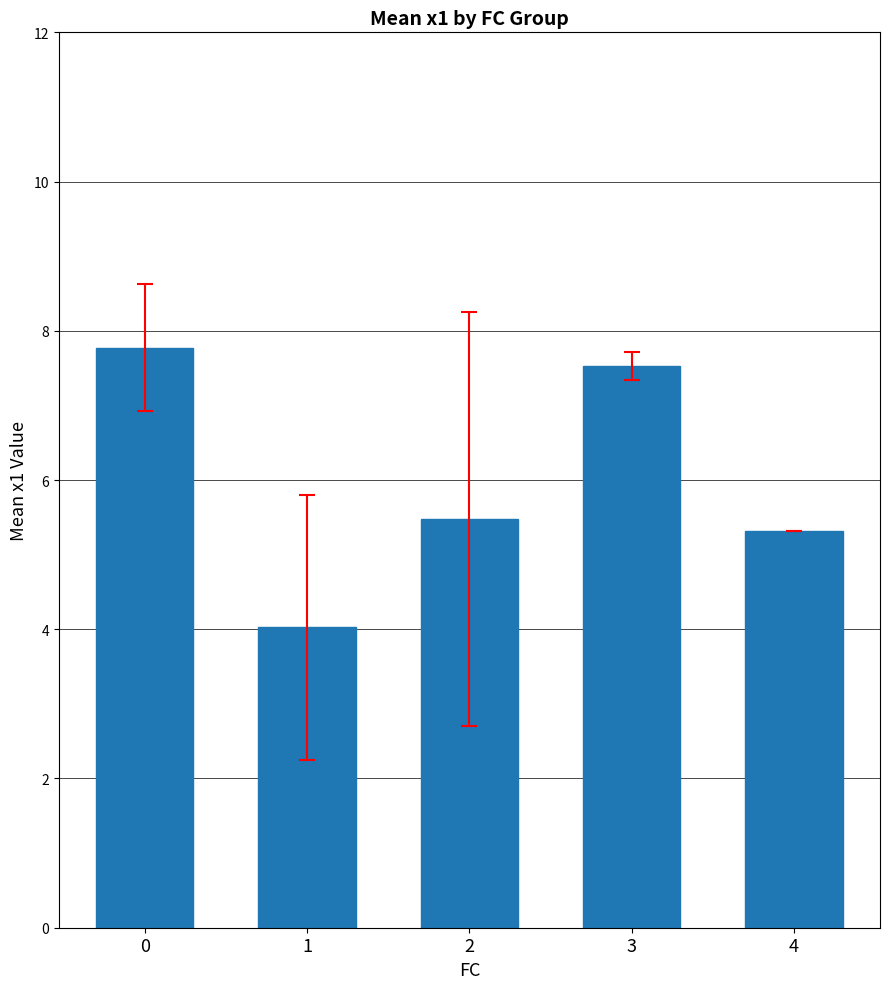

Reading right to left, what are all the values shown in this chart?

4=5.3	3=7.5	2=5.5	1=4.0	0=7.8